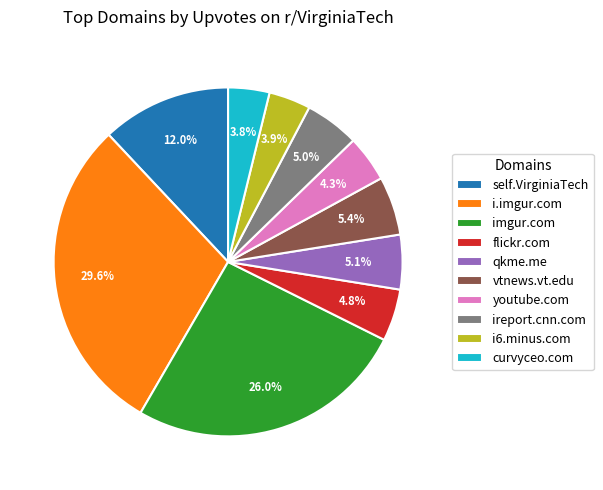

Does i6.minus.com represent more than half of the total?

No